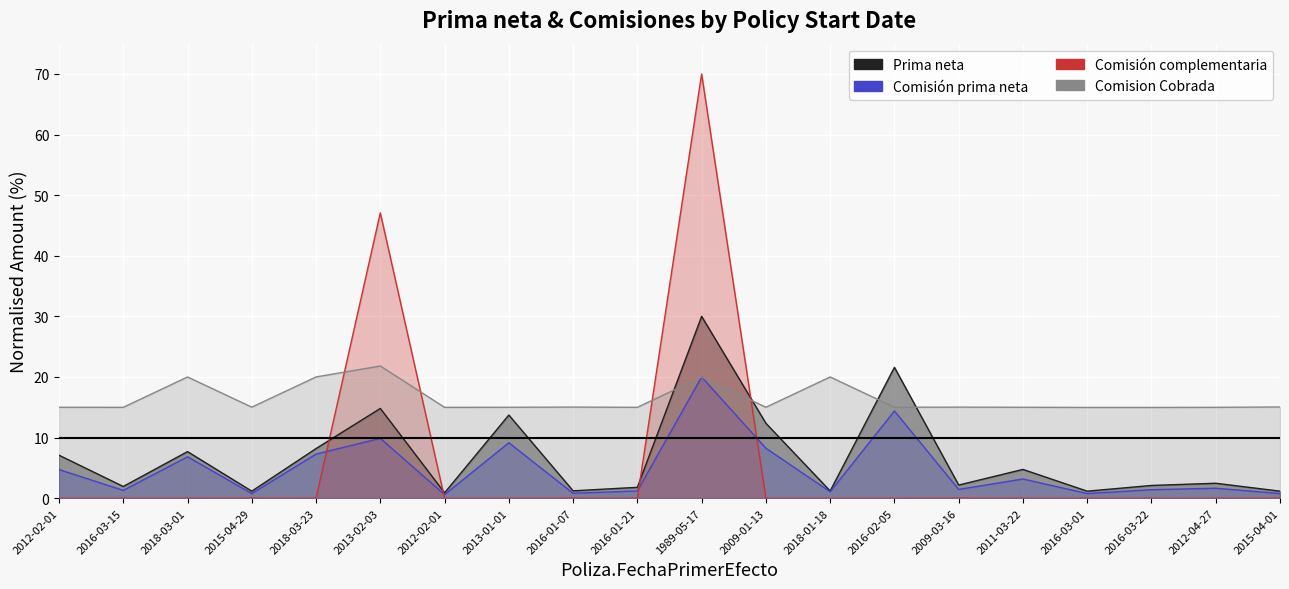

At which label does Comision Cobrada reach its minimum?

2016-03-22